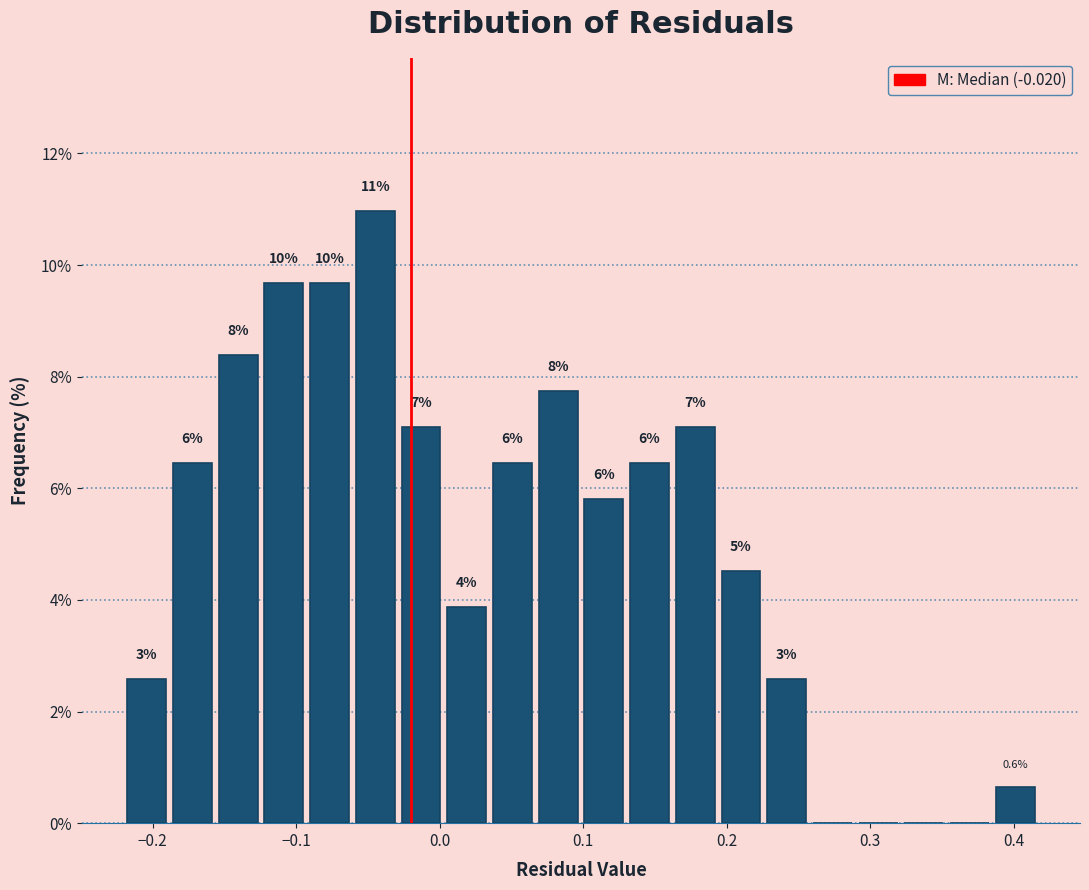

Around what value on the x-axis is the tallest bar? Give the approximate position of its centre, as read against the axis.

-0.04